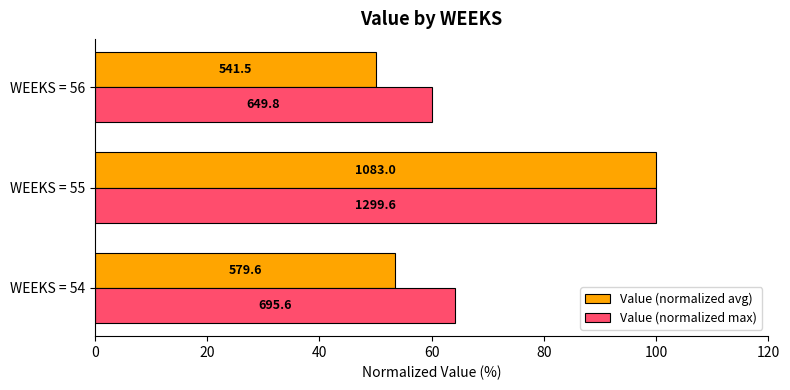

What are all the series names shown in the legend?

Value (normalized avg), Value (normalized max)